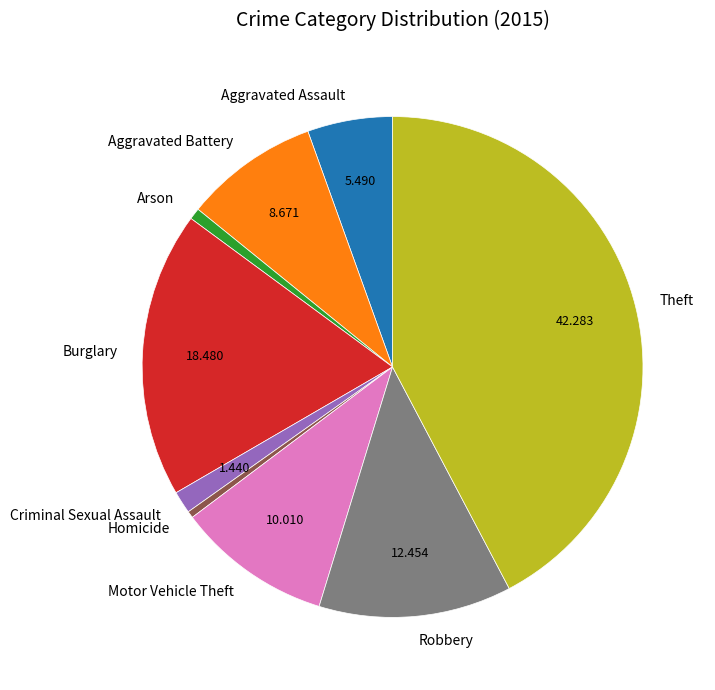

Between Burglary and Robbery, which is larger?

Burglary